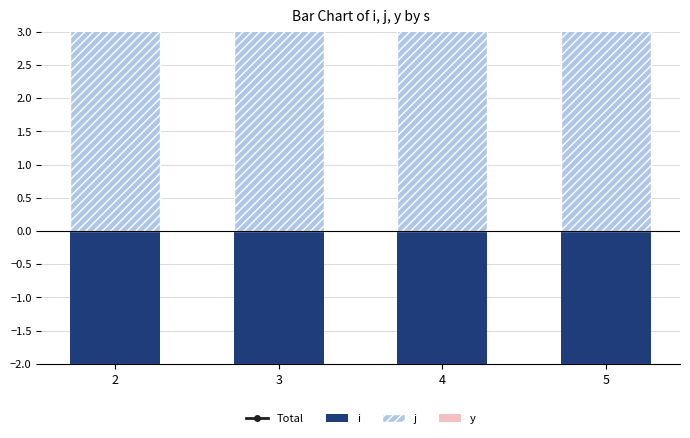

Rank the categories by j value from lowest to highest.

2, 4, 3, 5